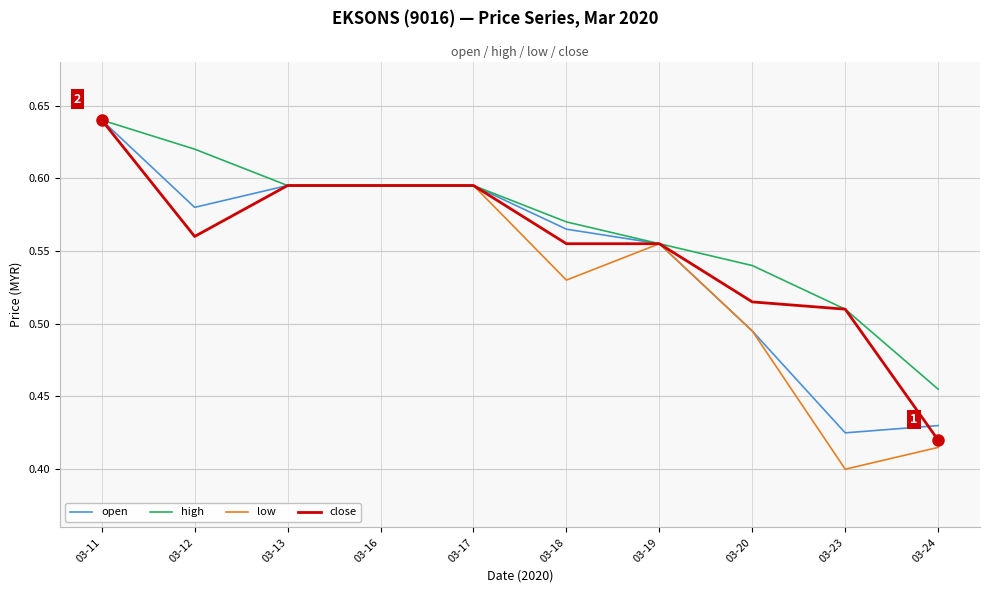

Which series has the widest spread of values?

low